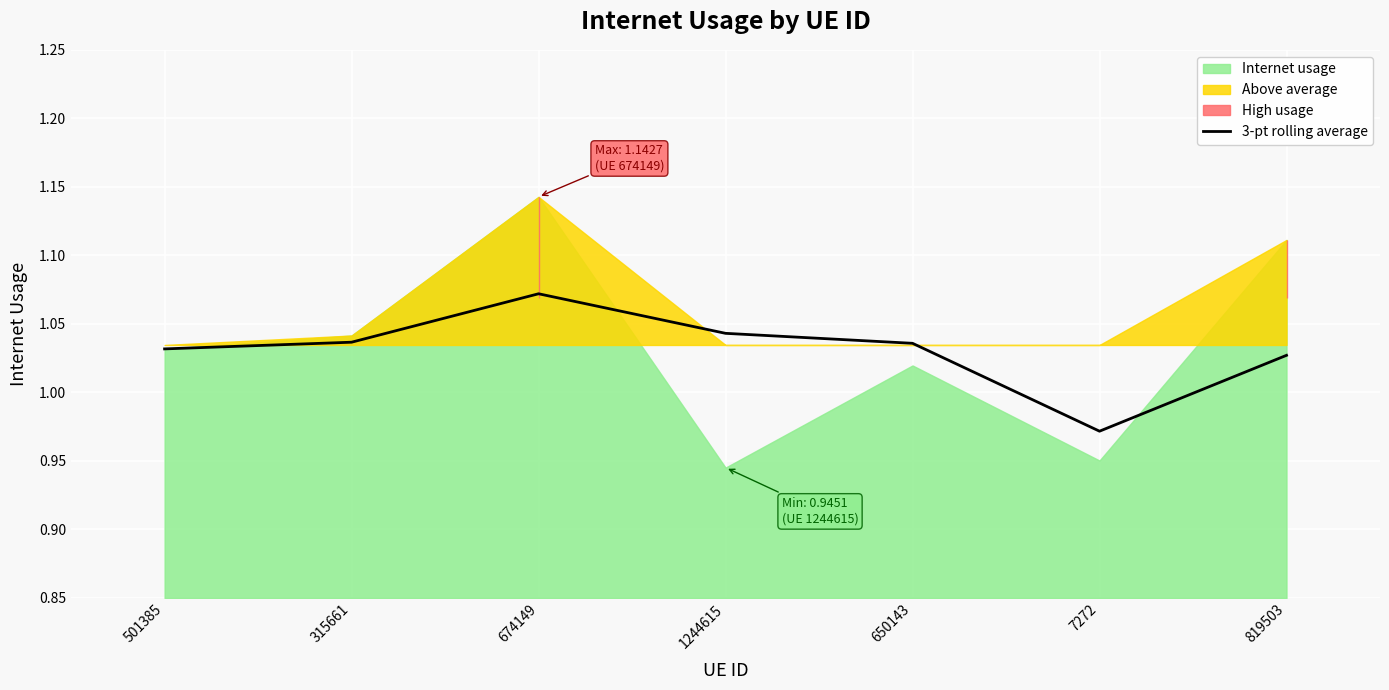

What is the label of the 5th point from the left?

650143